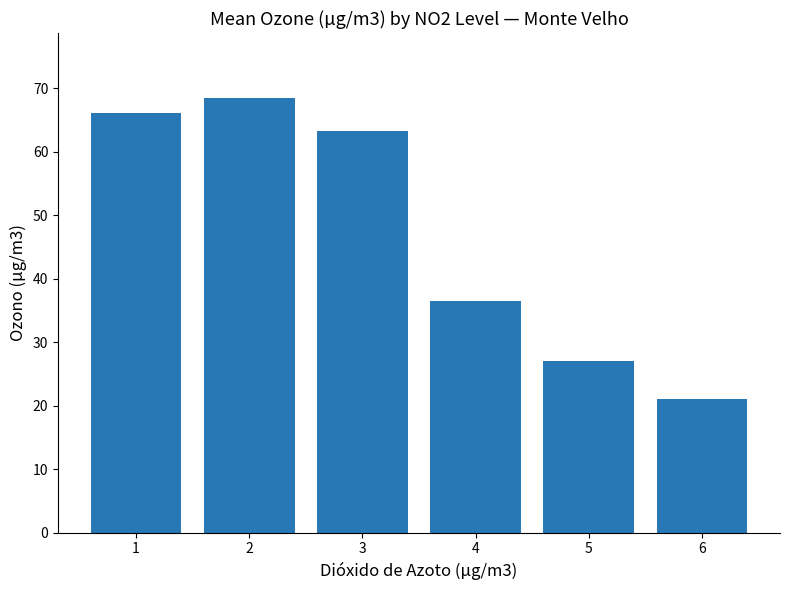

Does the chart contain stacked bars?

No